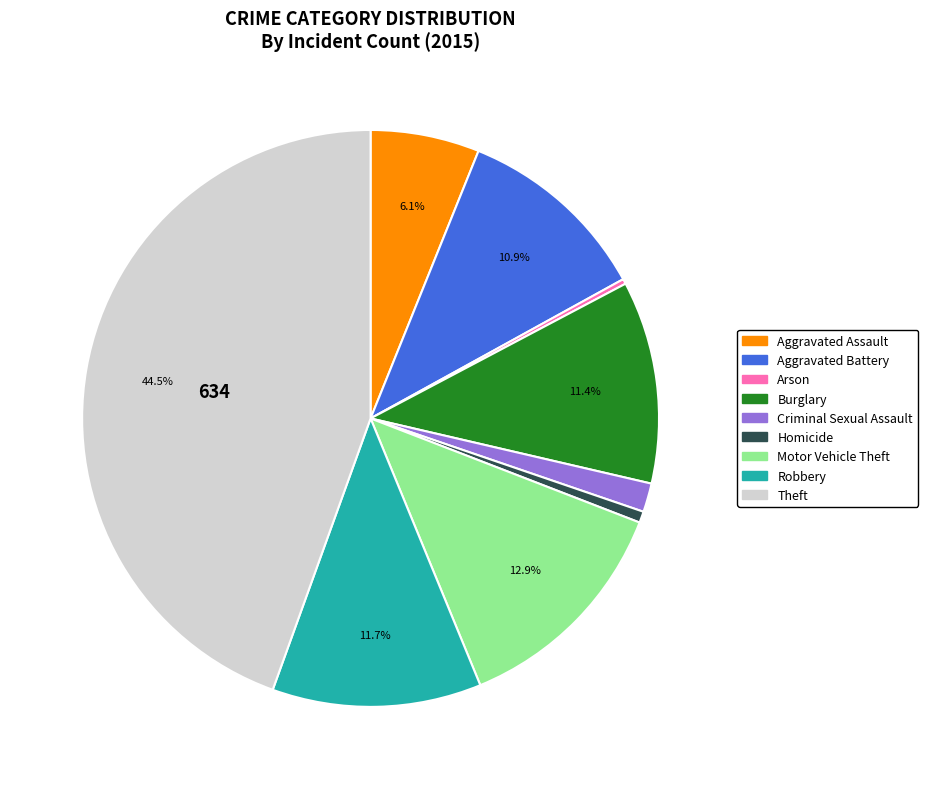

What is the largest slice in the pie chart?

Theft